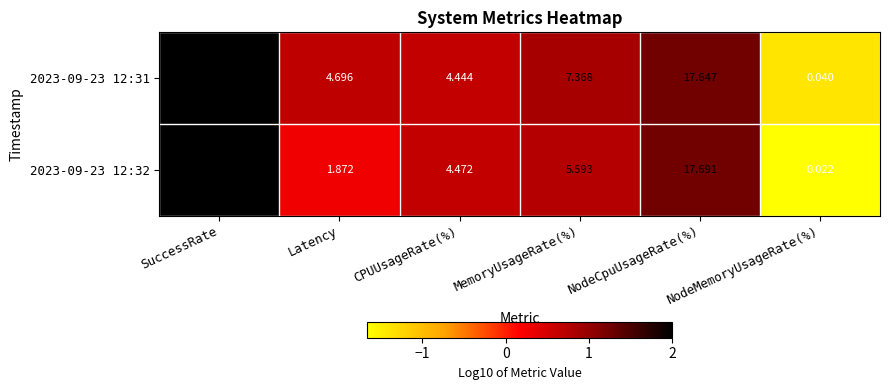

Which category has the highest value across all series?

SuccessRate